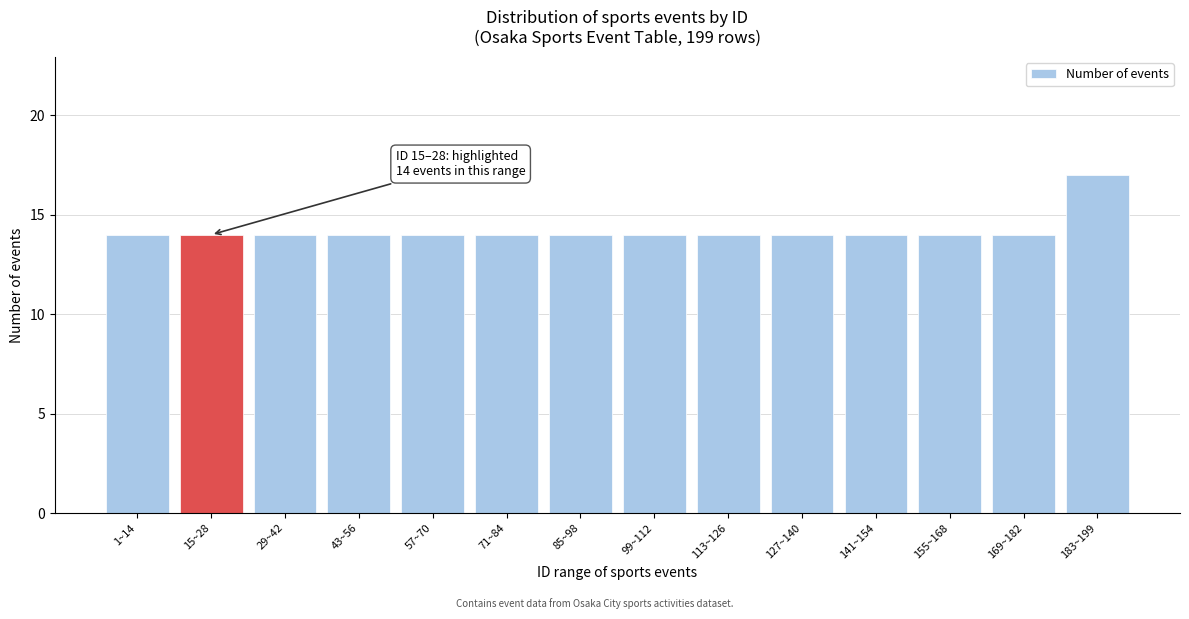

Reading right to left, what are all the values shown in this chart?

17	14	14	14	14	14	14	14	14	14	14	14	14	14